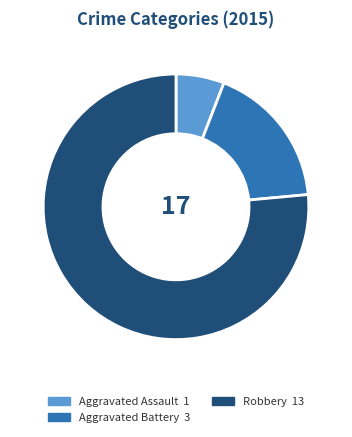

True or false: Aggravated Battery accounts for 18% of the total.

True